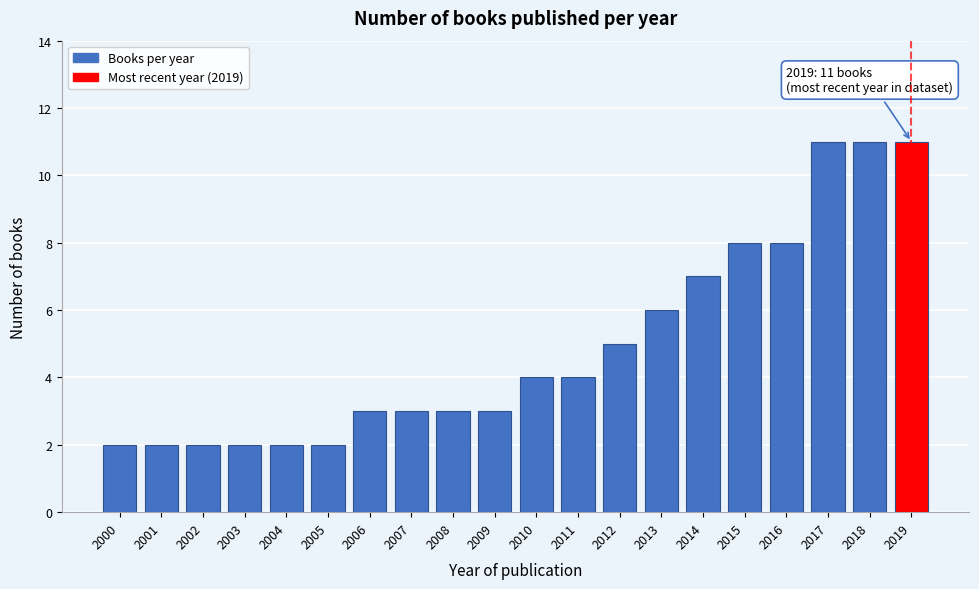

Reading left to right, what are all the values shown in this chart?

2	2	2	2	2	2	3	3	3	3	4	4	5	6	7	8	8	11	11	11